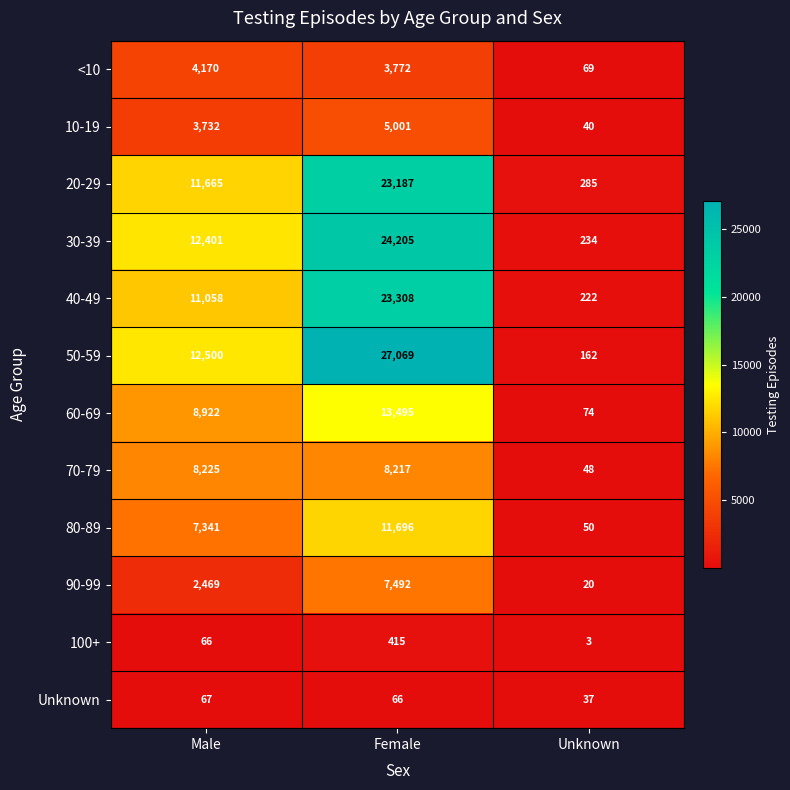

What is the difference between the maximum and minimum values in the <10 series?

4101